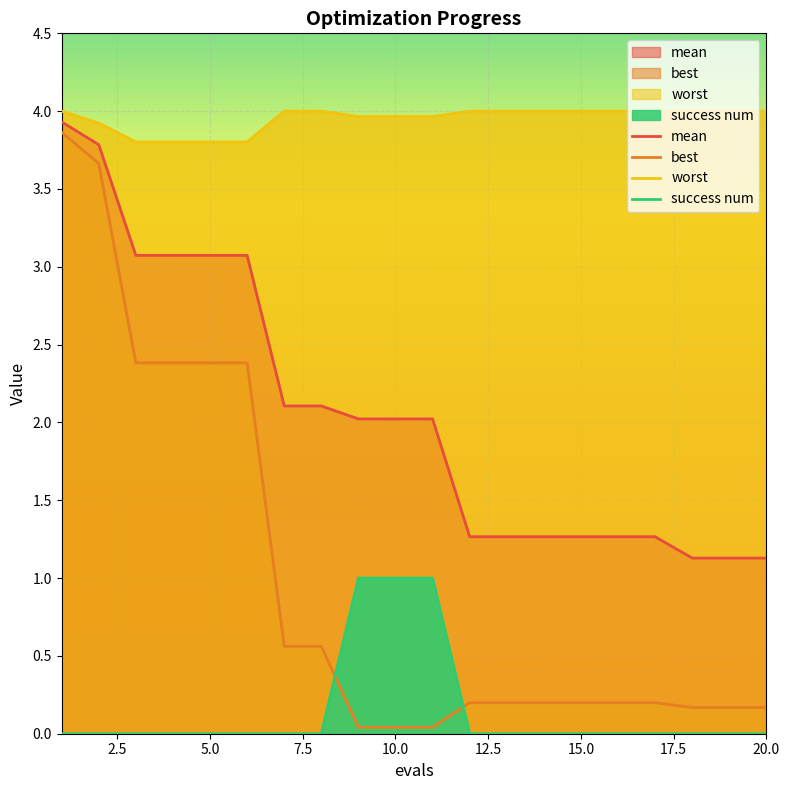

What is the greatest value displayed?

4.0